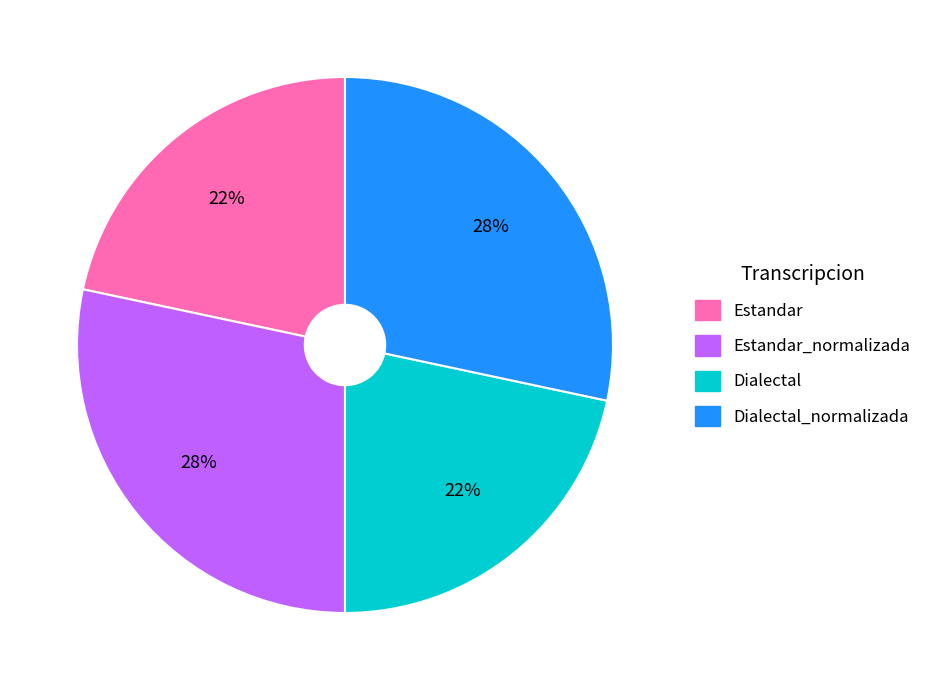

Does any single category account for the majority?

No